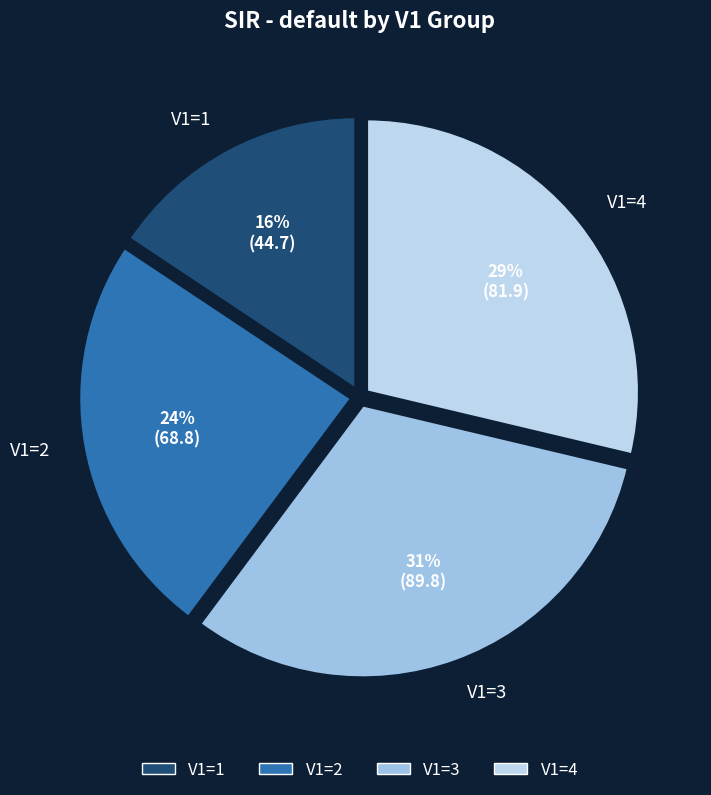

Approximately how many times larger is the value at V1=4 compared to V1=1?

1.8